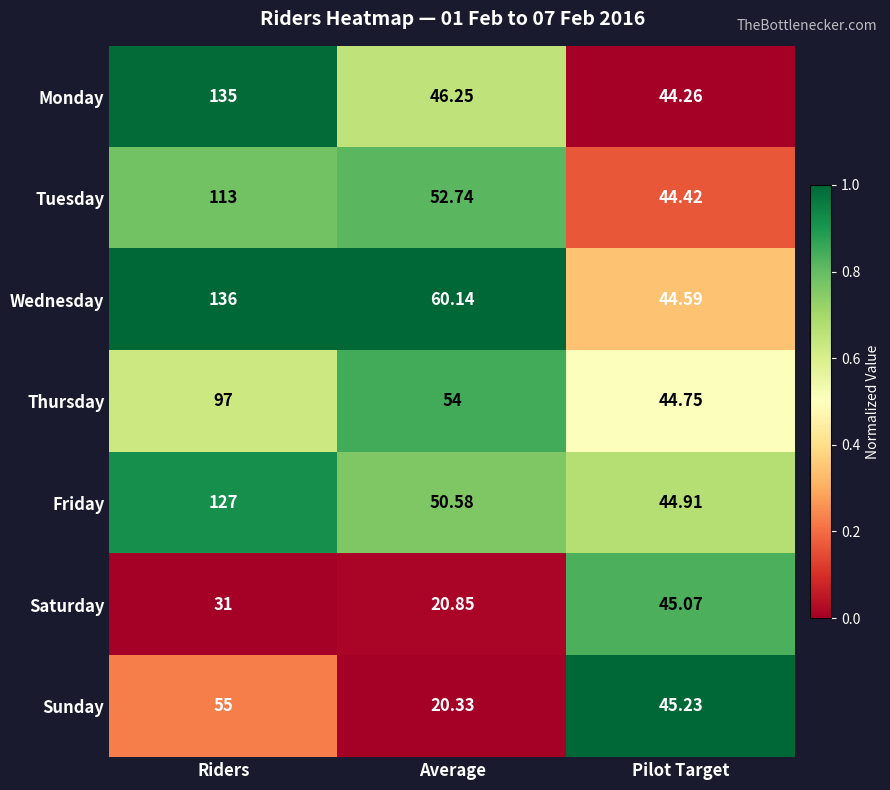

At Pilot Target, list the series in order from largest to smallest.

Sunday, Saturday, Friday, Thursday, Wednesday, Tuesday, Monday